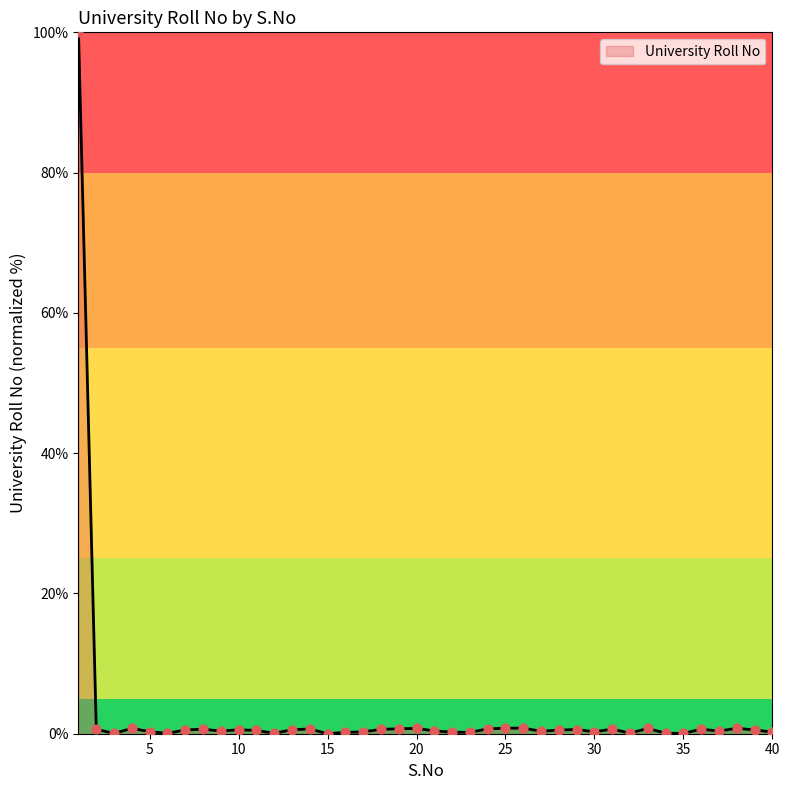

What is the difference between the maximum and minimum values?

100.0